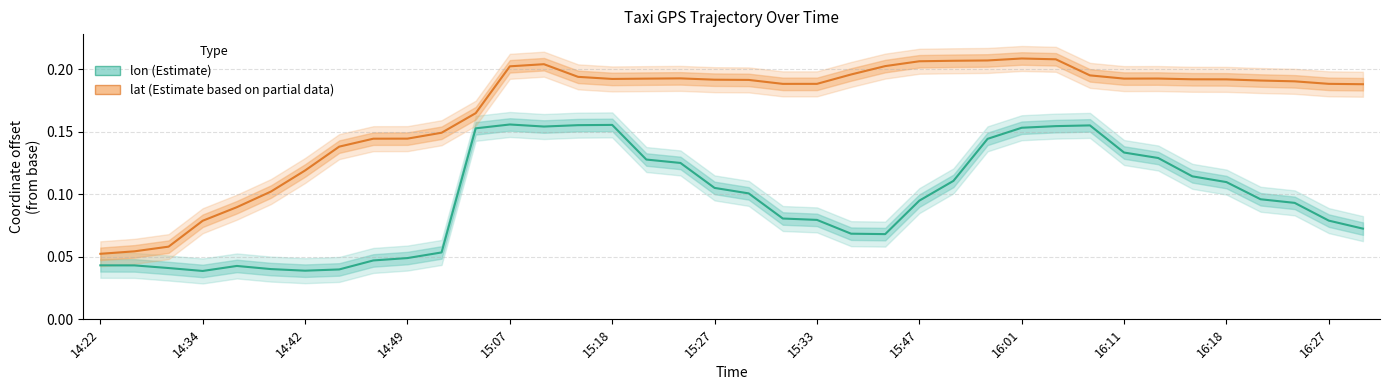

True or false: lon (Estimate) and lat (Estimate based on partial data) cross at least once.

False